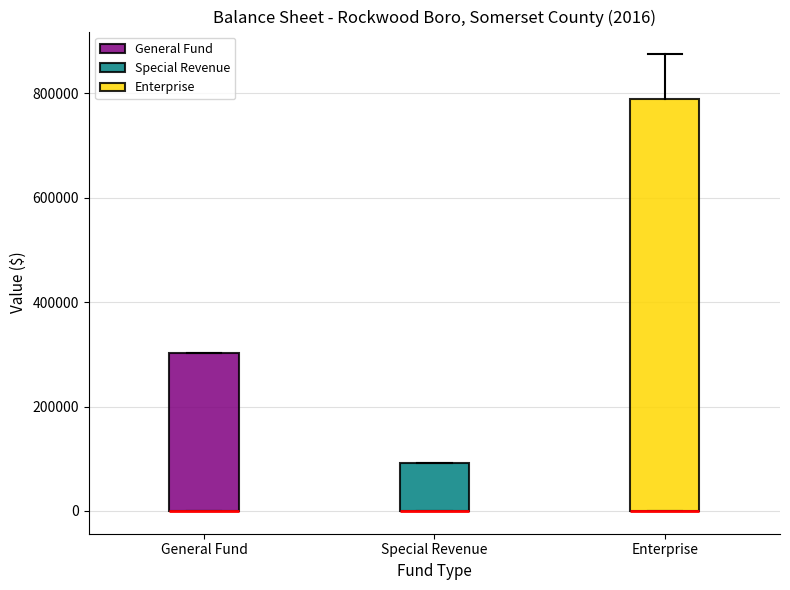

Which box is the tallest, from its lower edge to its upper edge?

Enterprise